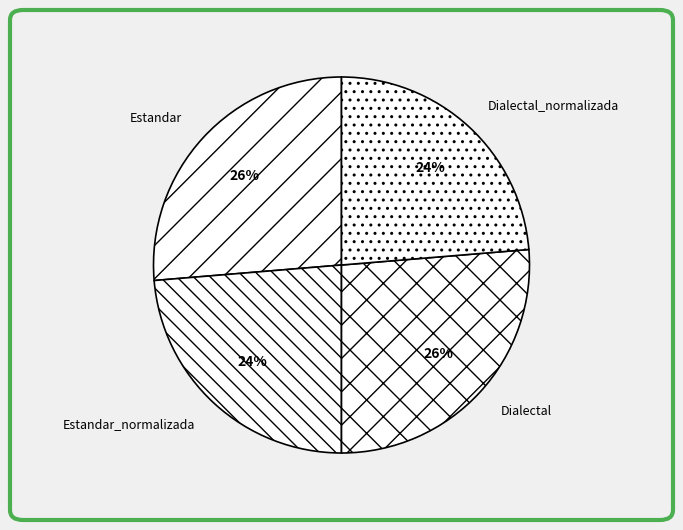

To the nearest percent, what is the average slice percentage?

25%